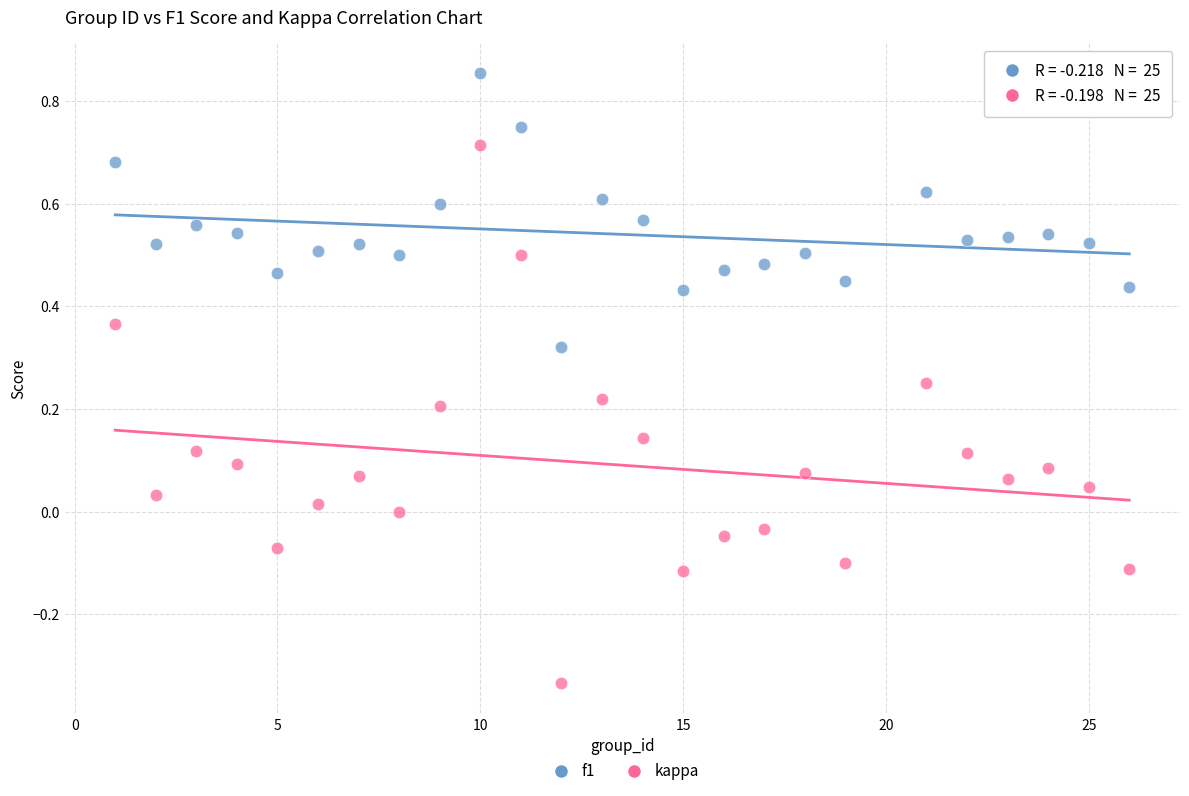

Which series reaches the maximum Y coordinate?

f1